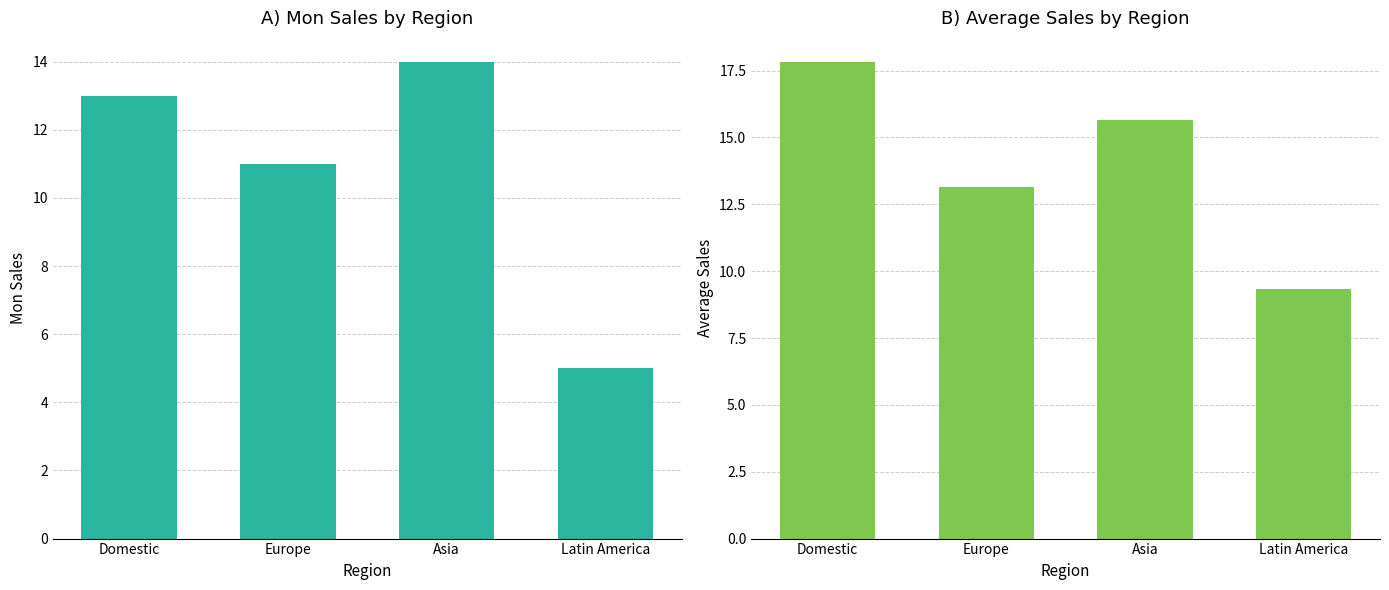

Reading left to right, transcribe all the data shown in this chart.

Mon: 13.0	11.0	14.0	5.0
Average: 17.8	13.2	15.7	9.3